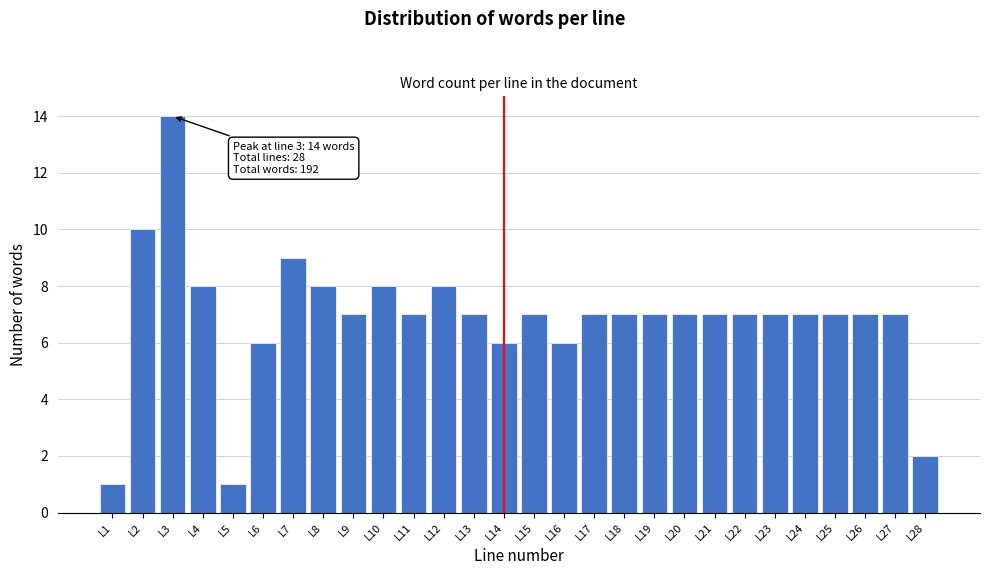

Reading left to right, transcribe all the data shown in this chart.

1	10	14	8	1	6	9	8	7	8	7	8	7	6	7	6	7	7	7	7	7	7	7	7	7	7	7	2